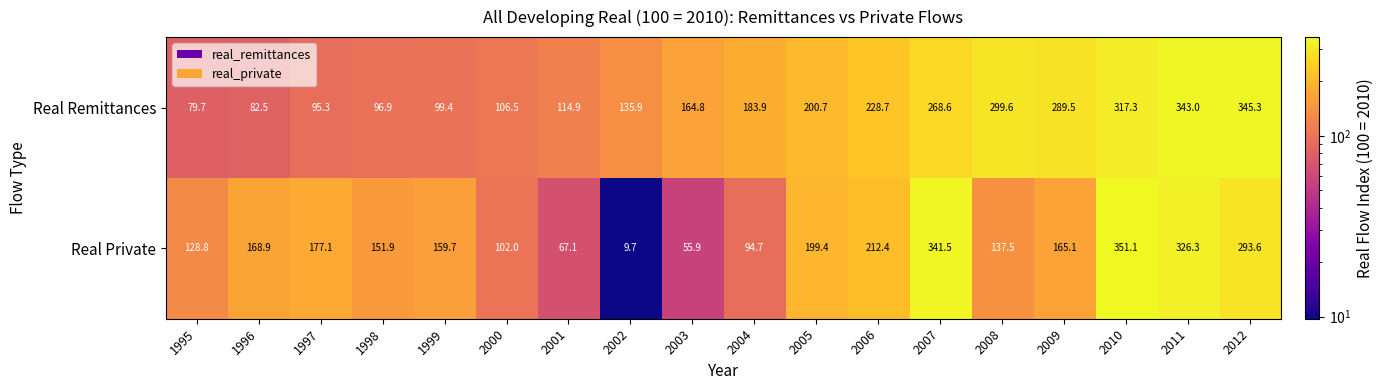

Rank the series by their maximum value, from lowest to highest.

Real Remittances, Real Private